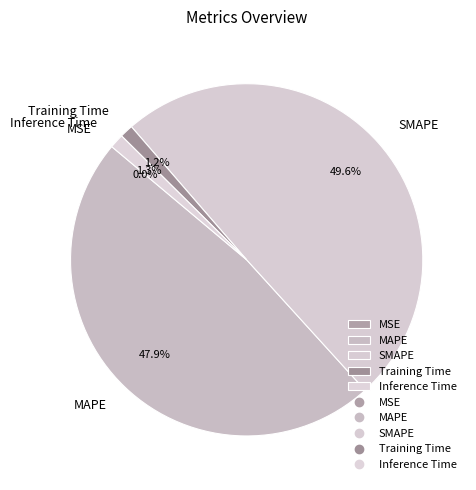

What portion of the pie excludes SMAPE?

50.4%